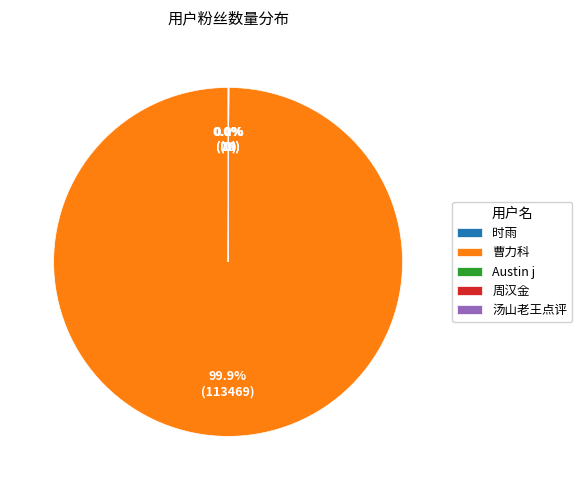

Which has a higher value, 汤山老王点评 or Austin j?

汤山老王点评